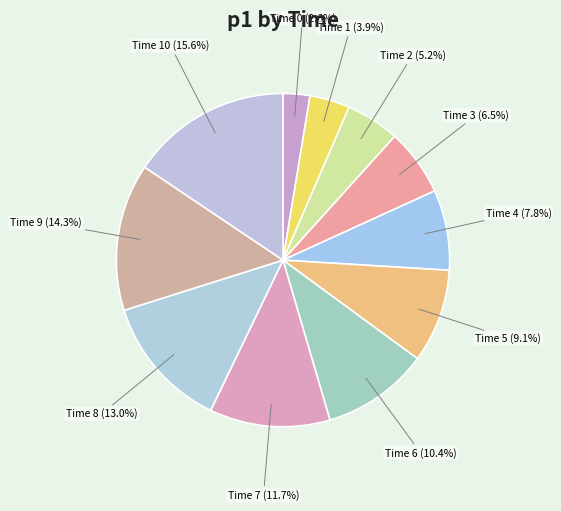

Count the number of slices in the pie.

11